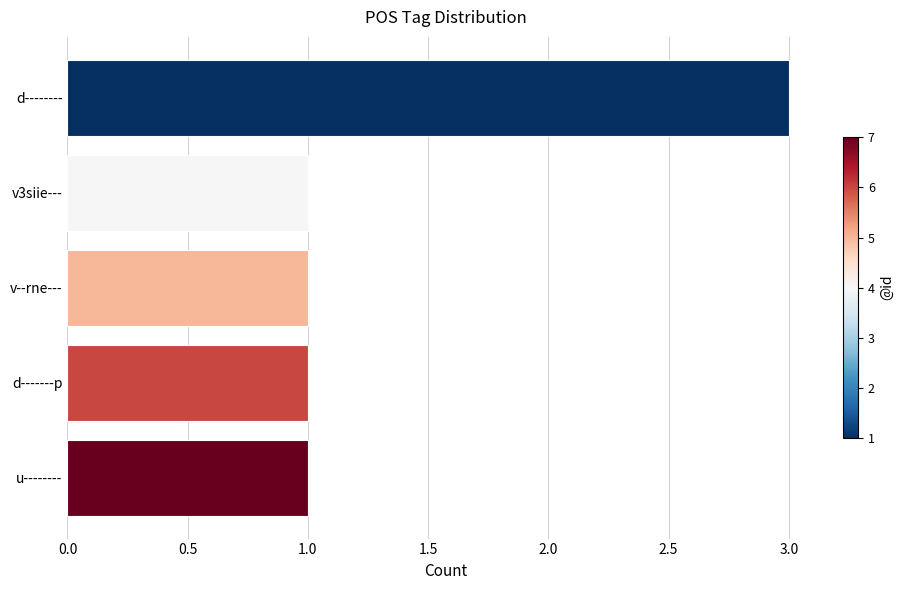

What is the ratio of the value at d-------p to the value at d--------?

0.3